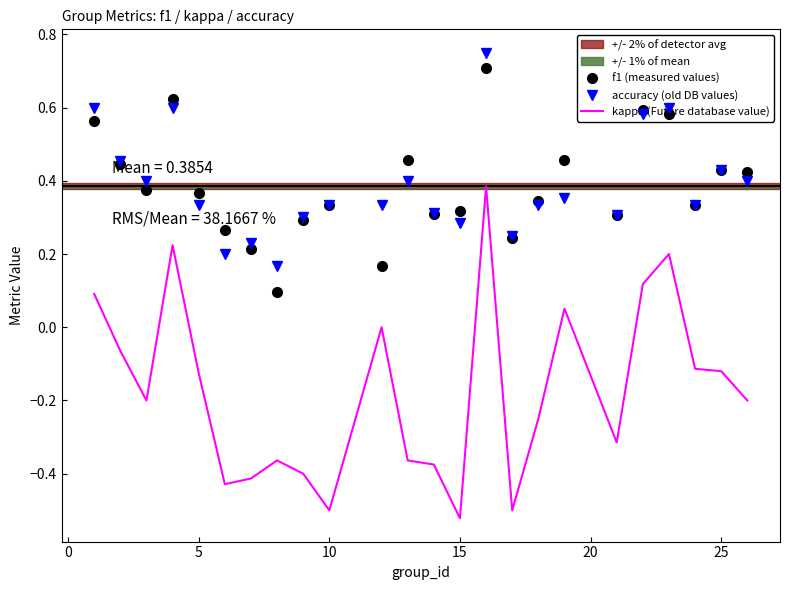

What is the maximum value for f1 (measured values)?

0.7